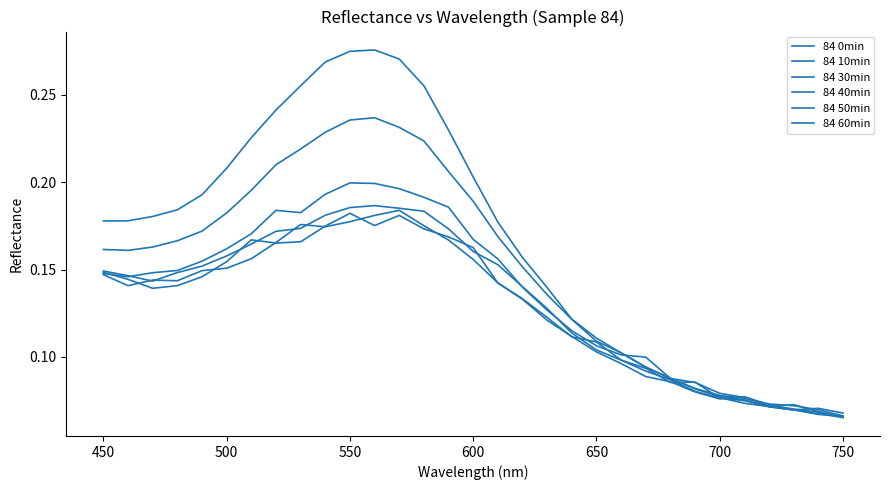

Does the chart have visible grid lines?

No